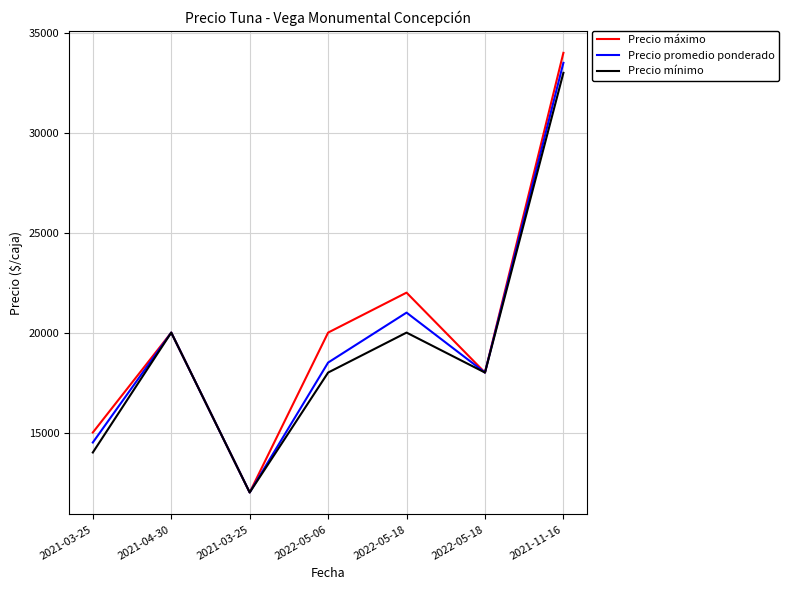

What is the value of the Precio promedio ponderado point at the 7th from the left?

33500